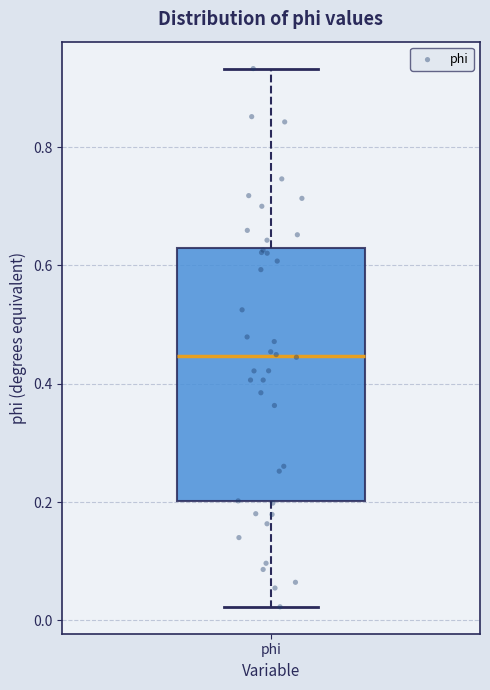

Where is the upper edge of the box for phi on the y-axis? The values are not printed on the chart, so give them approximately, as read against the axis.

0.64